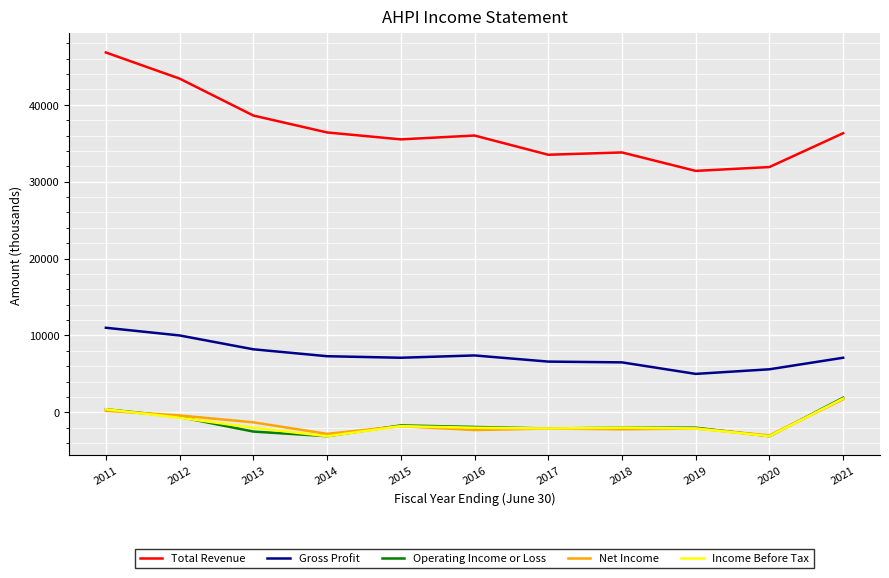

True or false: Gross Profit has more than 2 interior local peaks.

False